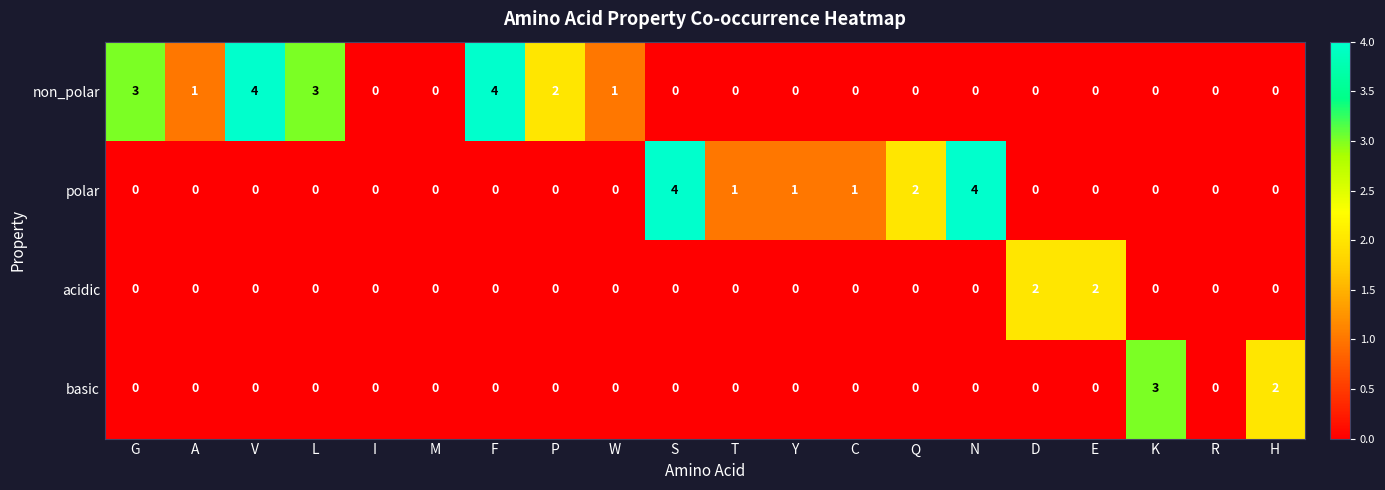

Is the value of acidic at V greater than the value of polar at Q?

No